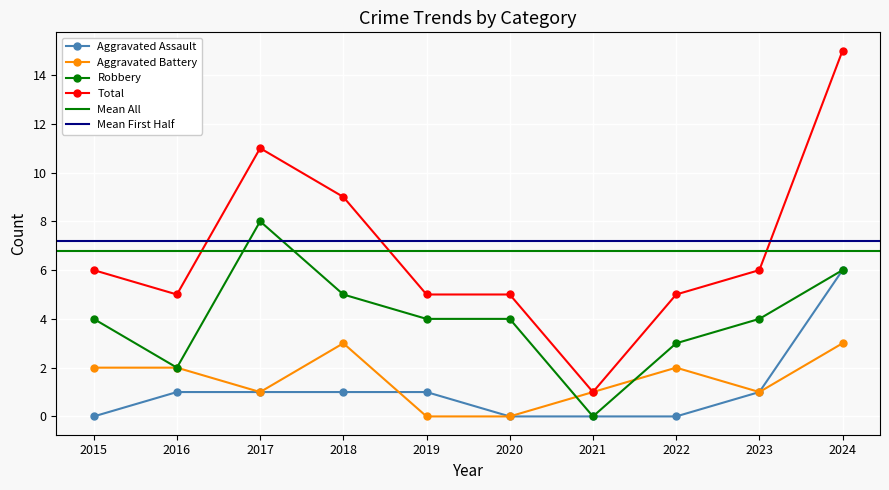

At 2017, list the series in order from largest to smallest.

Total, Robbery, Aggravated Assault, Aggravated Battery